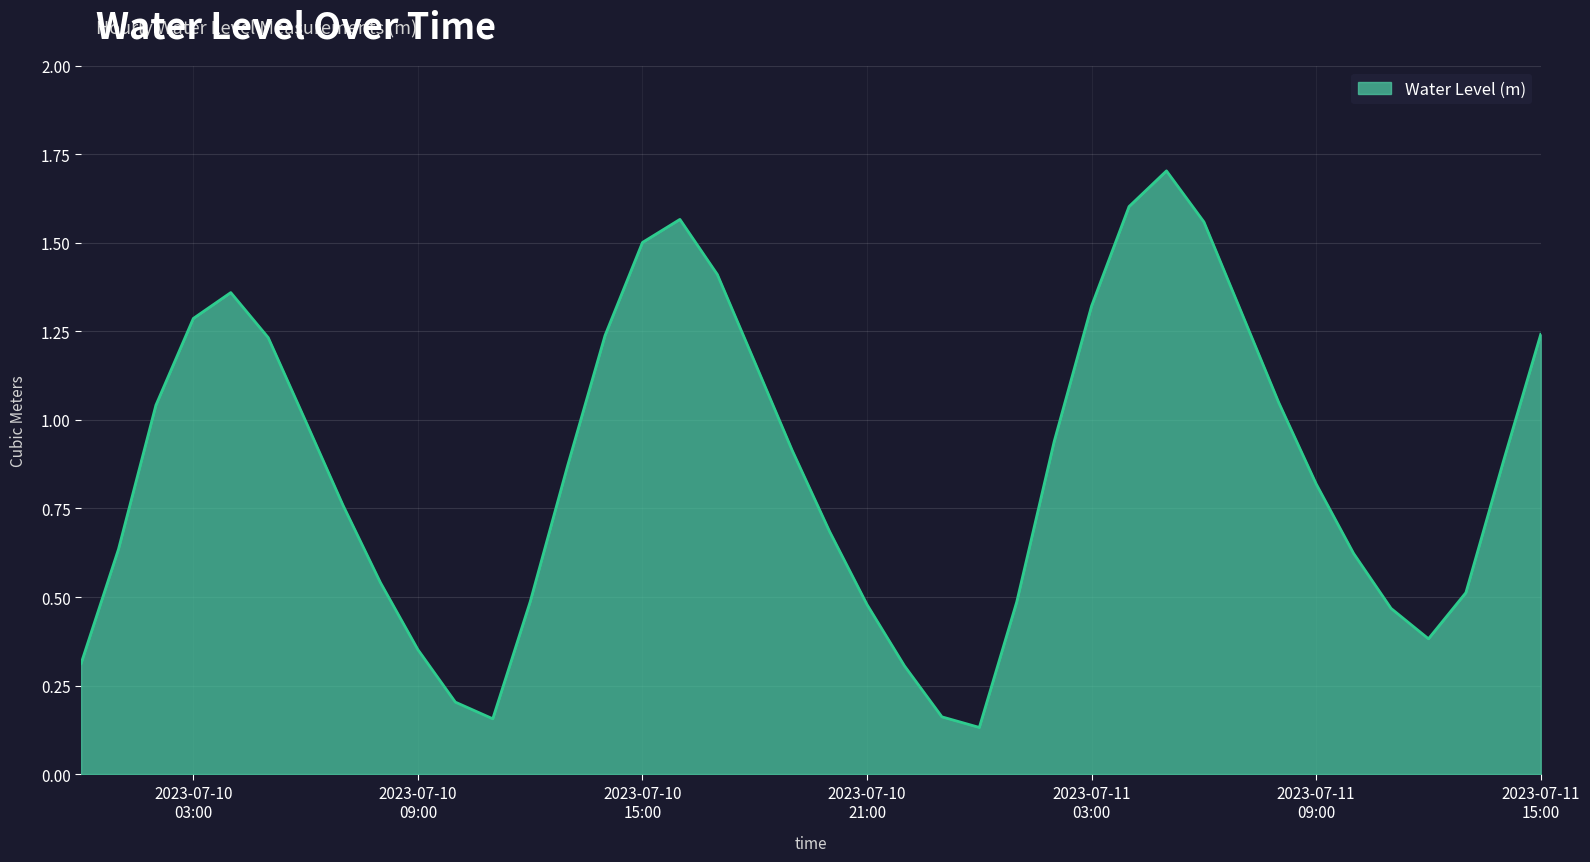

What is the maximum value shown in the chart?

1.7